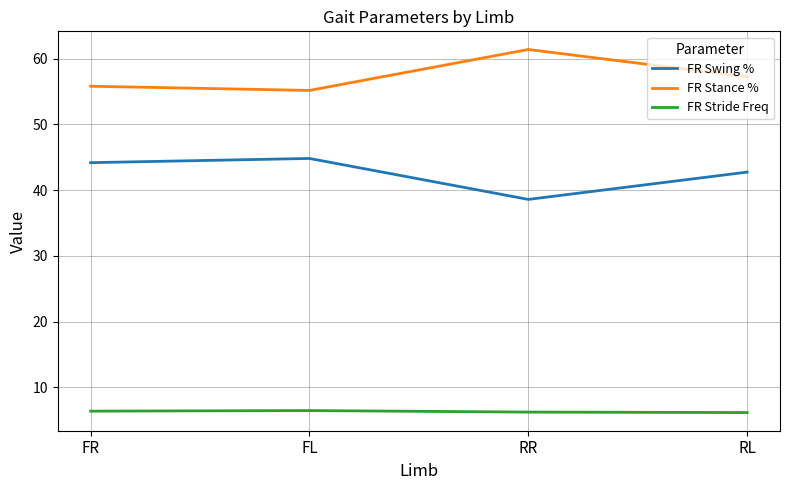

True or false: FR Stance % and FR Stride Freq cross at least once.

False